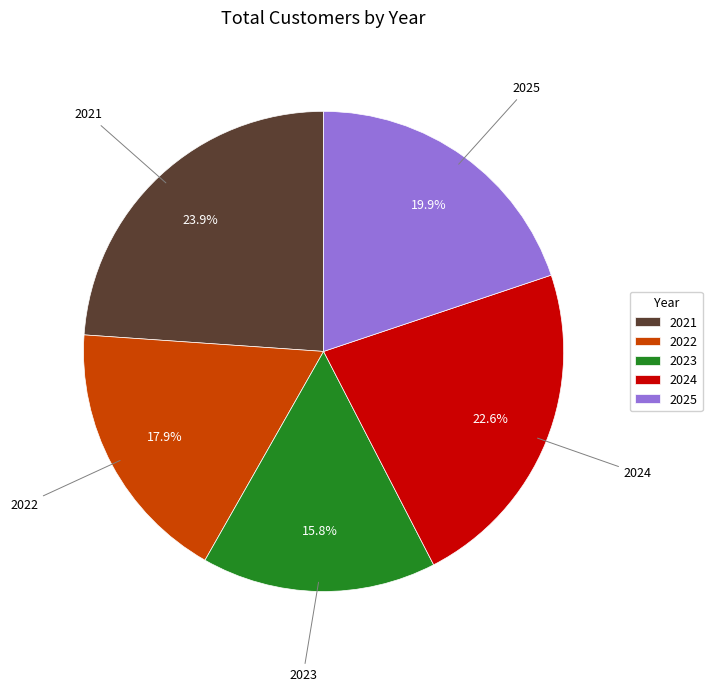

To the nearest percent, what is the difference between the 2022 and 2024 slice percentages?

5%